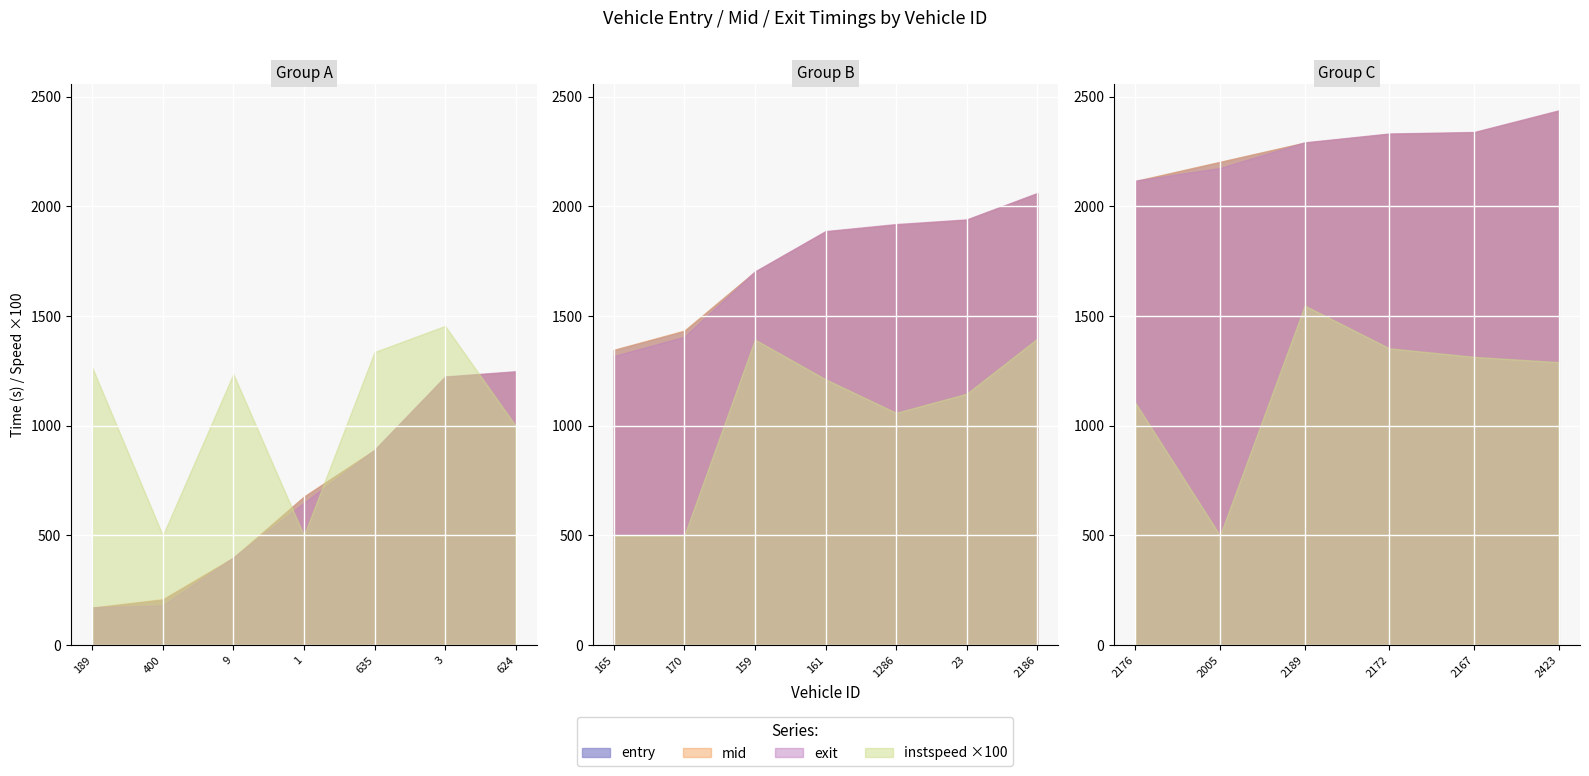

At which category is the sum across all series the highest?

2423